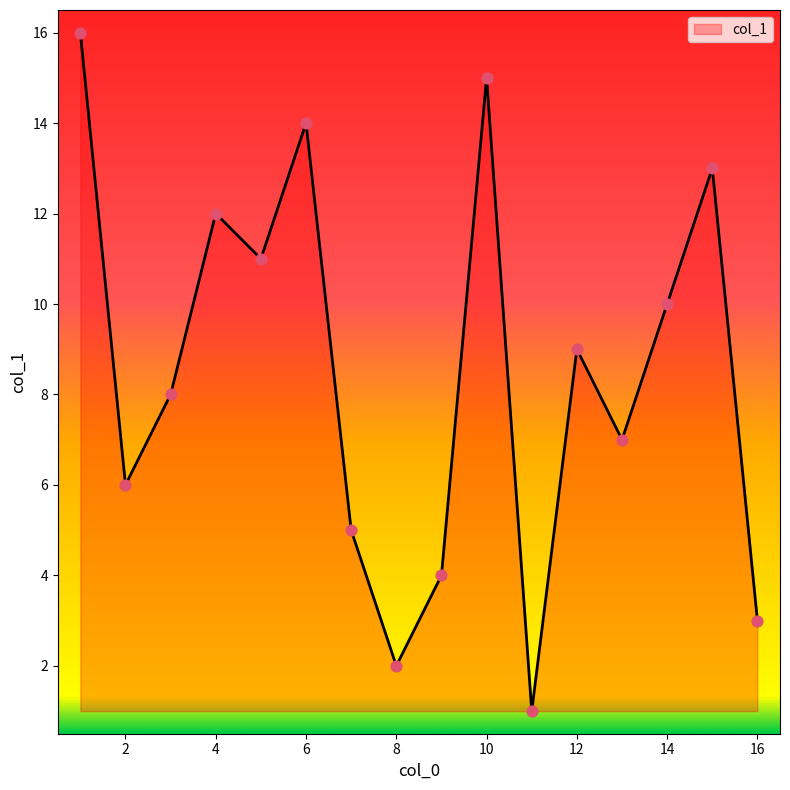

What is the difference between the maximum and minimum values?

15